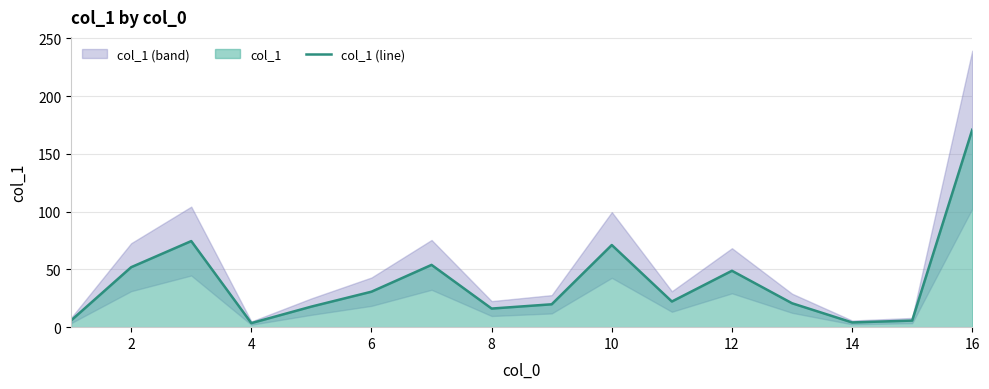

Is it true that col_1 (line) equals 21.4 at 12?

False